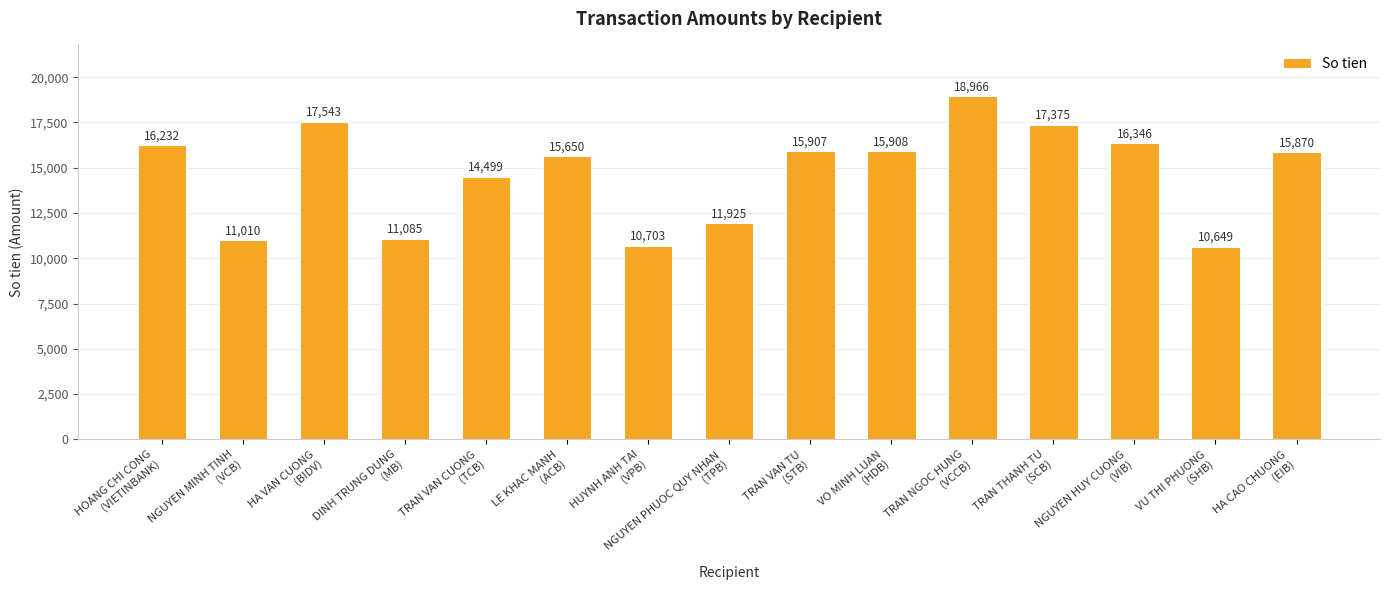

Rank the categories by value from highest to lowest.

TRAN NGOC HUNG
(VCCB), HA VAN CUONG
(BIDV), TRAN THANH TU
(SCB), NGUYEN HUY CUONG
(VIB), HOANG CHI CONG
(VIETINBANK), VO MINH LUAN
(HDB), TRAN VAN TU
(STB), HA CAO CHUONG
(EIB), LE KHAC MANH
(ACB), TRAN VAN CUONG
(TCB), NGUYEN PHUOC QUY NHAN
(TPB), DINH TRUNG DUNG
(MB), NGUYEN MINH TINH
(VCB), HUYNH ANH TAI
(VPB), VU THI PHUONG
(SHB)